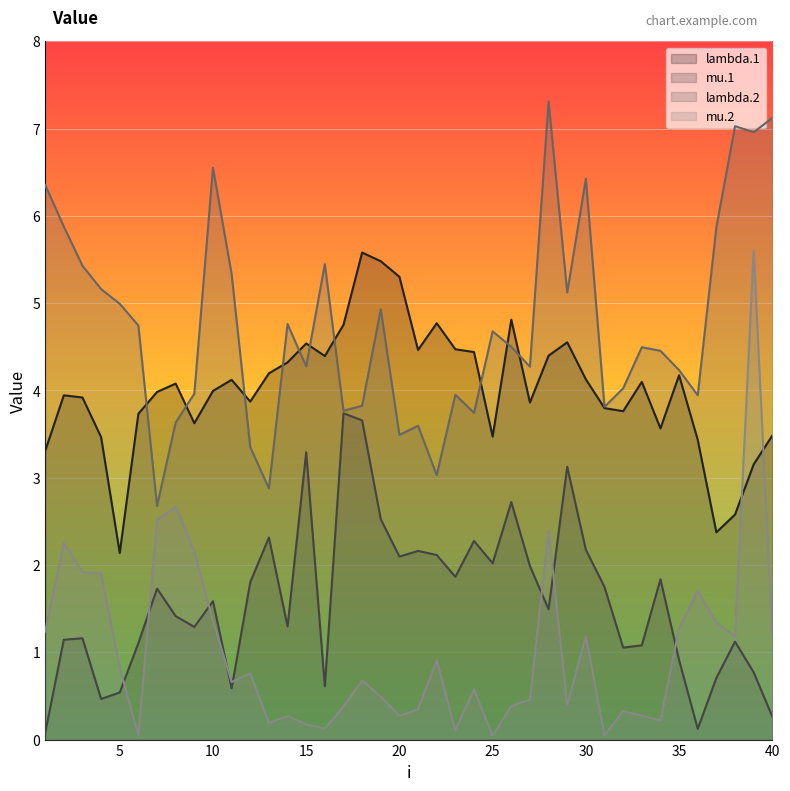

List the labels in order of lambda.2 value, largest first.

28, 40, 38, 39, 10, 30, 1, 2, 37, 16, 3, 11, 4, 29, 5, 19, 14, 6, 25, 26, 33, 34, 15, 27, 35, 32, 9, 23, 36, 18, 31, 17, 24, 8, 21, 20, 12, 22, 13, 7